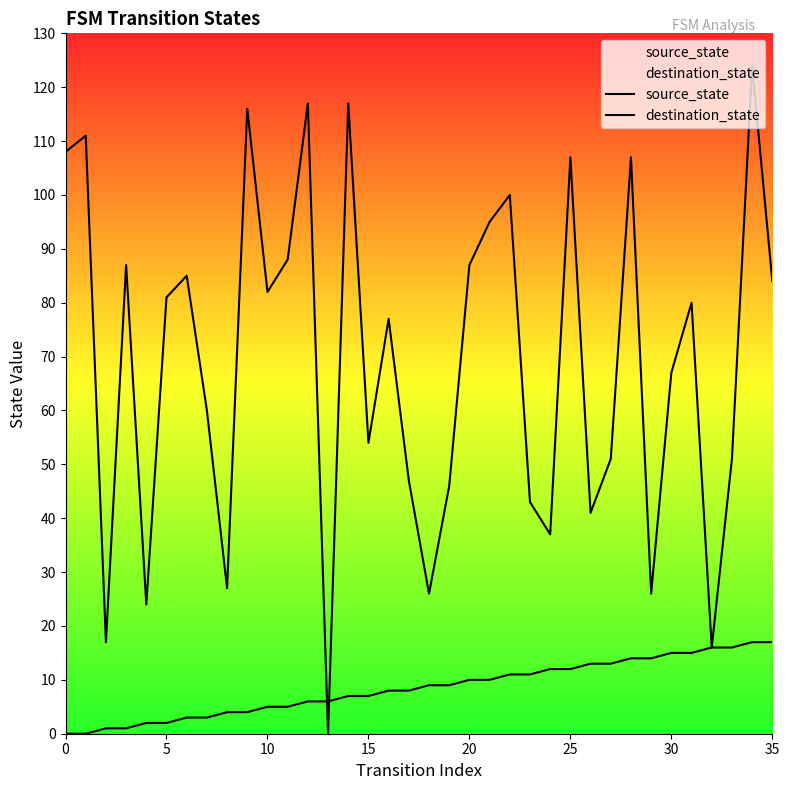

Between 14 and 29, which series saw the biggest shift?

destination_state